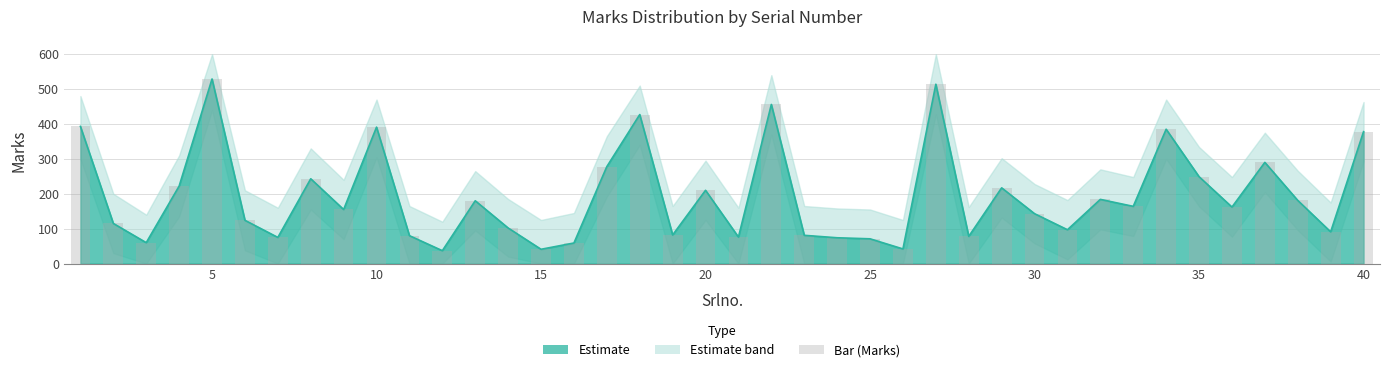

What is the maximum value shown in the chart?

529